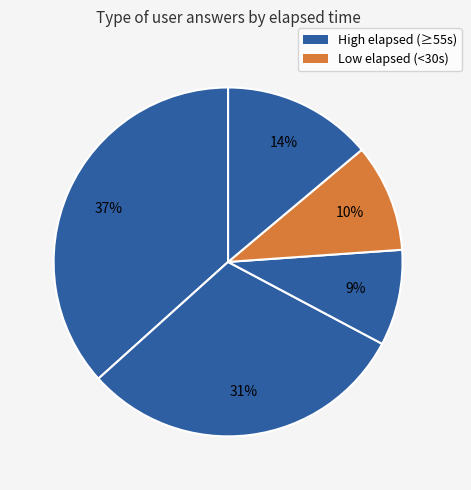

Count the number of slices in the pie.

5